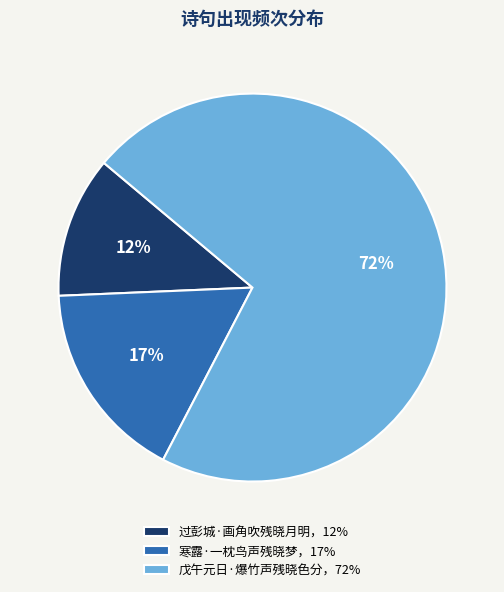

How many segments does this pie chart have?

3